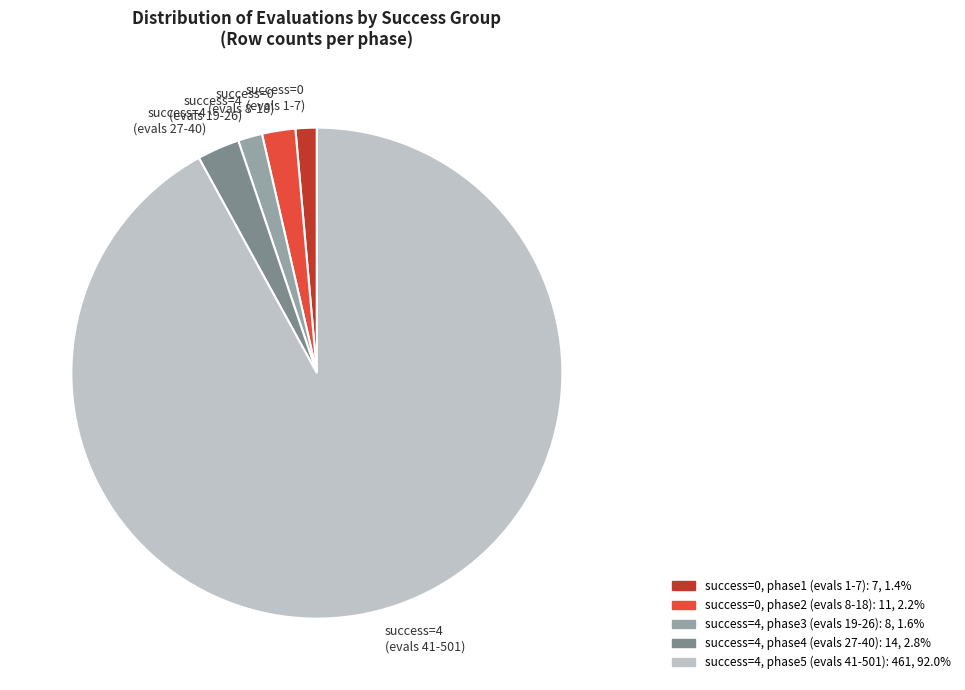

Is there a majority slice in this chart?

Yes